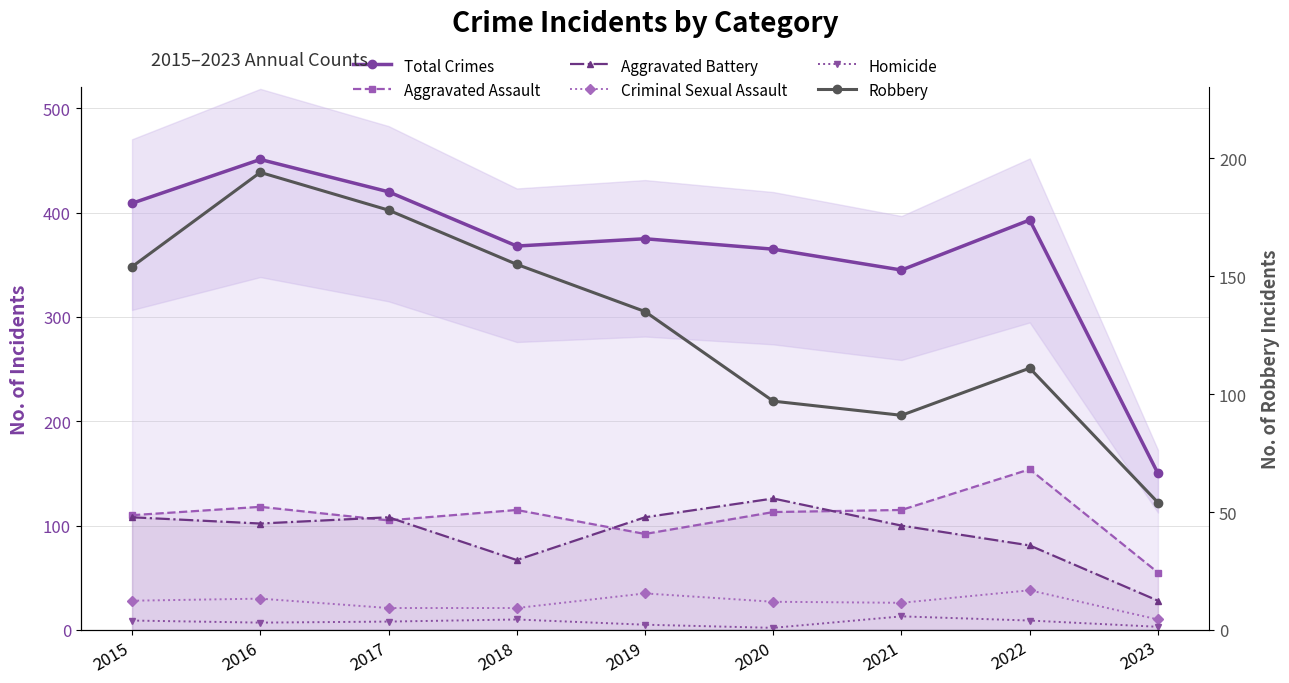

Which series has the largest range (max minus min)?

Total Crimes